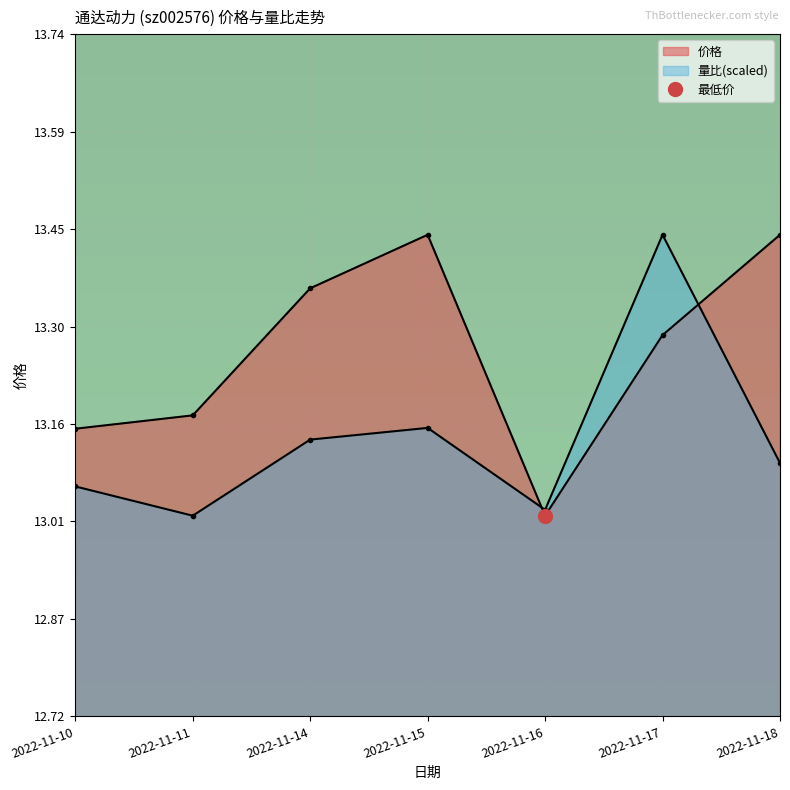

Which series changed the most between 2022-11-17 and 2022-11-18?

量比